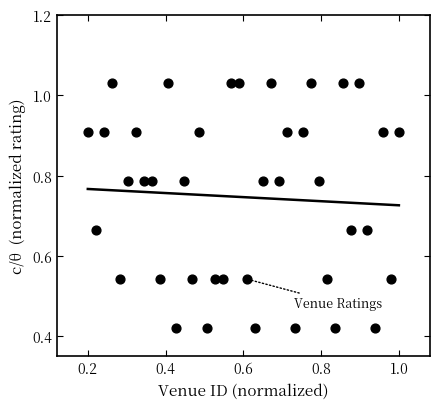

What is the range of Y values (max minus min)?

0.6